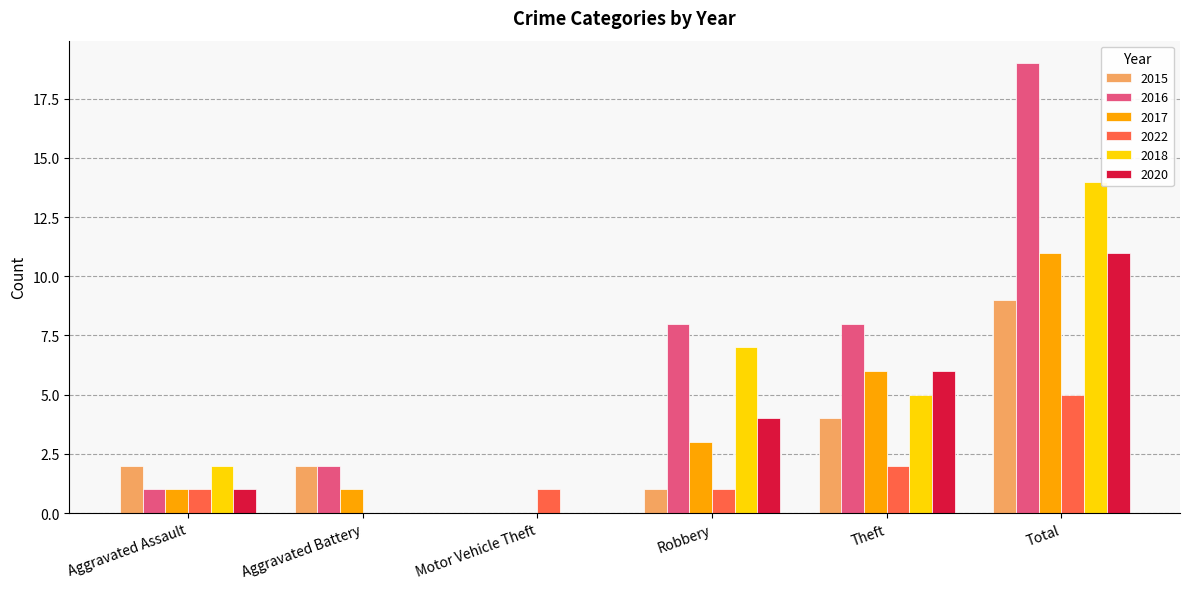

Is it true that 2018 equals 14 at Total?

True